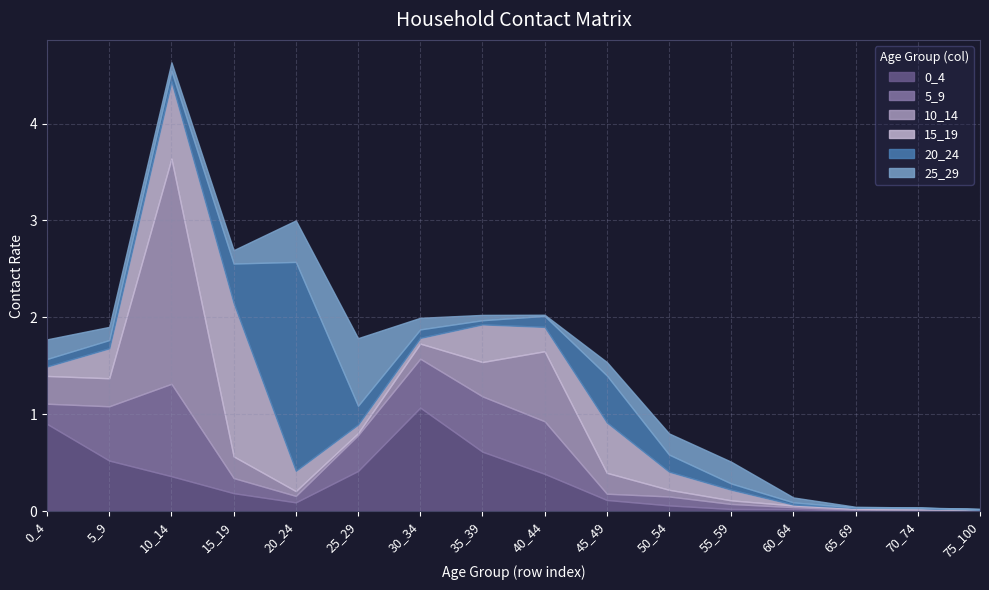

At how many categories does at least one series exceed 0?

16